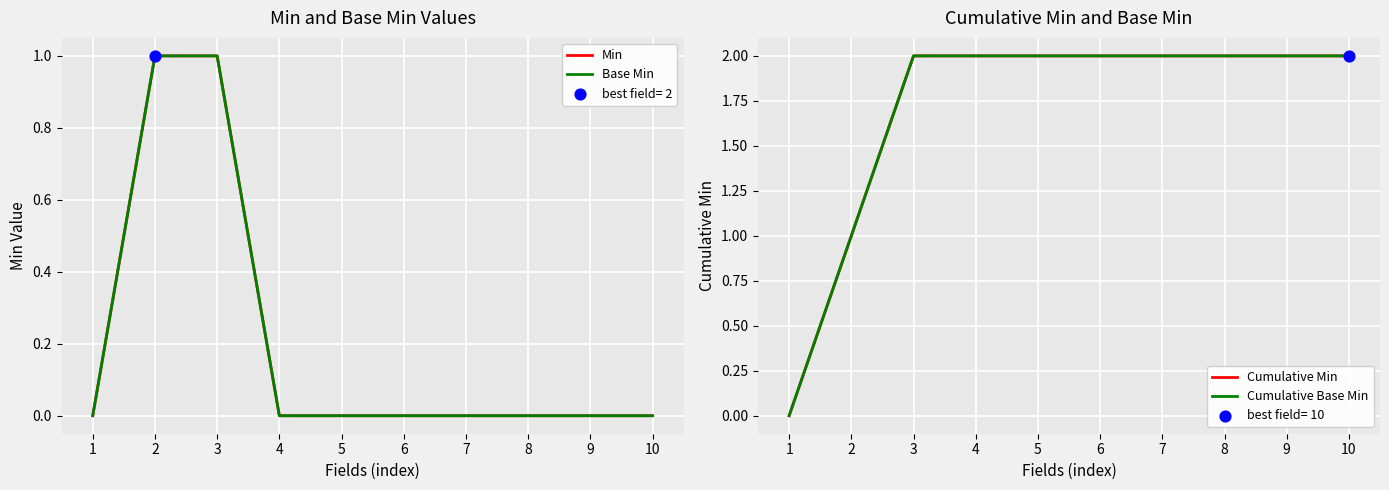

At which category is the sum across all series the highest?

3